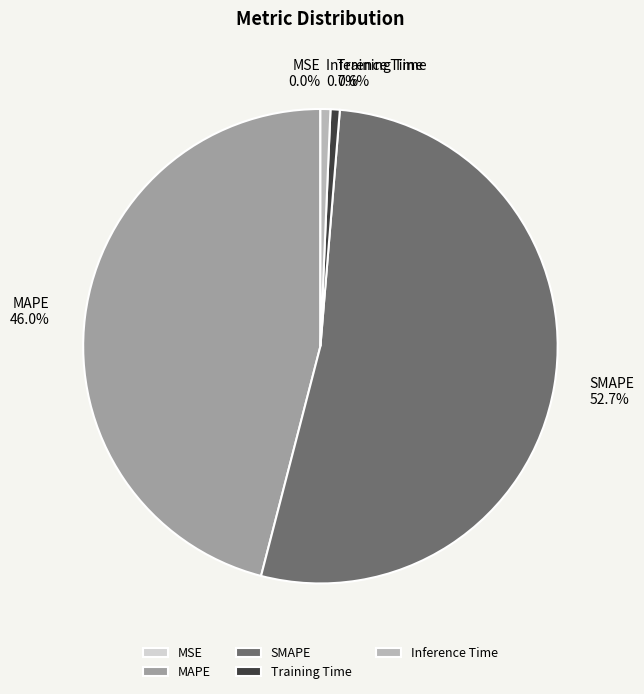

Does SMAPE represent more than half of the total?

Yes